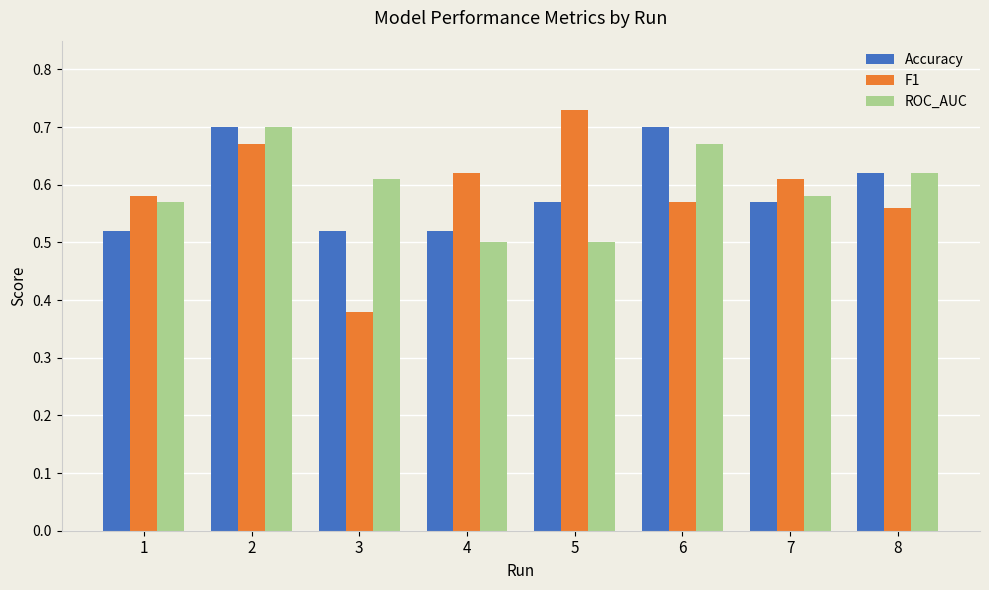

Which series changed the most between 3 and 5?

F1